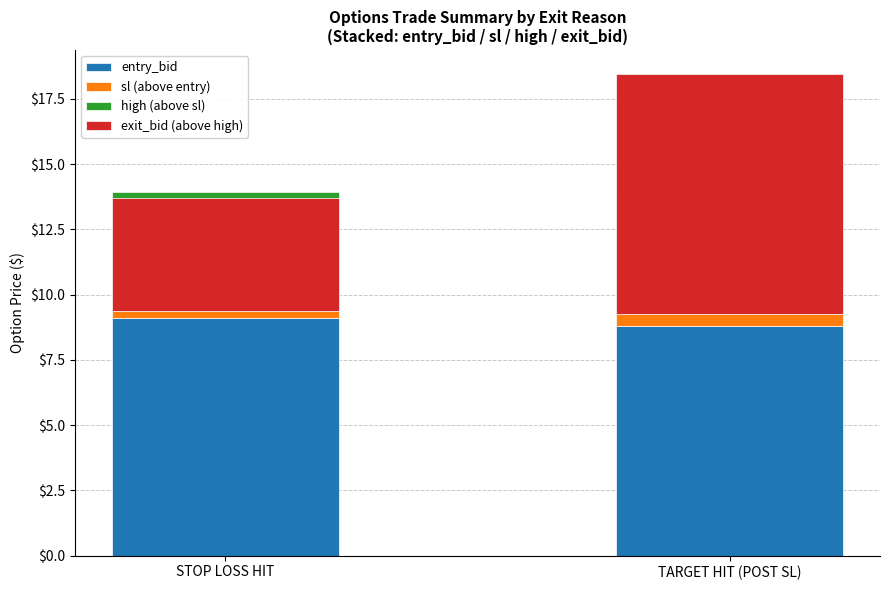

True or false: entry_bid has a value of 9.1 at STOP LOSS HIT.

True